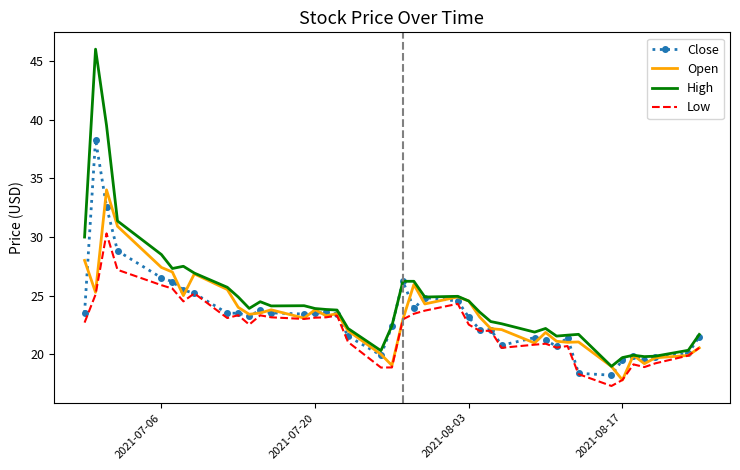

Which series has the largest total across all categories?

High